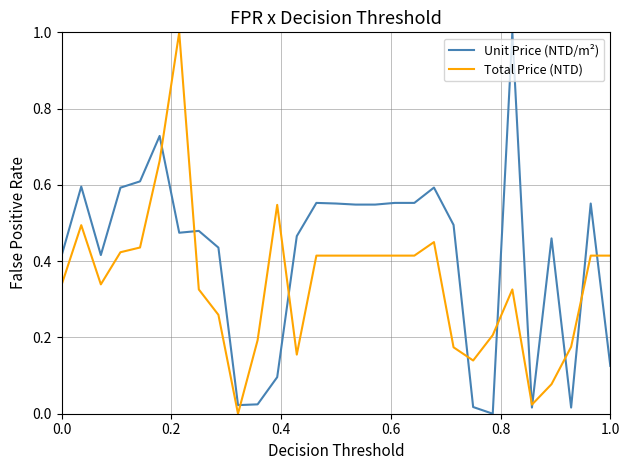

List the series in order of their overall mean, highest first.

Unit Price (NTD/m²), Total Price (NTD)